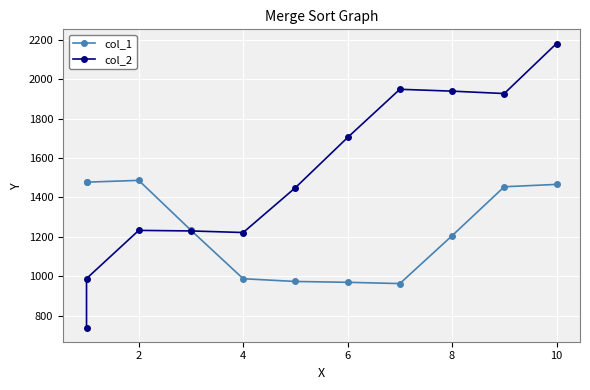

What is the value of the col_1 point at the 11th from the left?

973.0